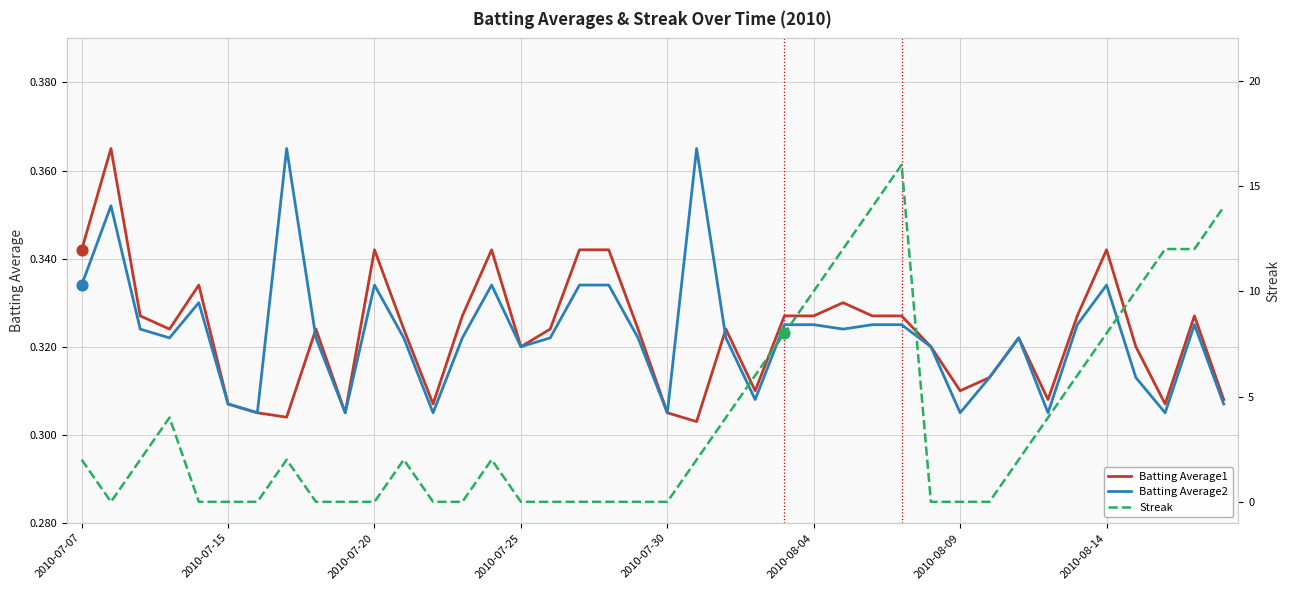

What are all the series names shown in the legend?

Batting Average1, Batting Average2, Streak